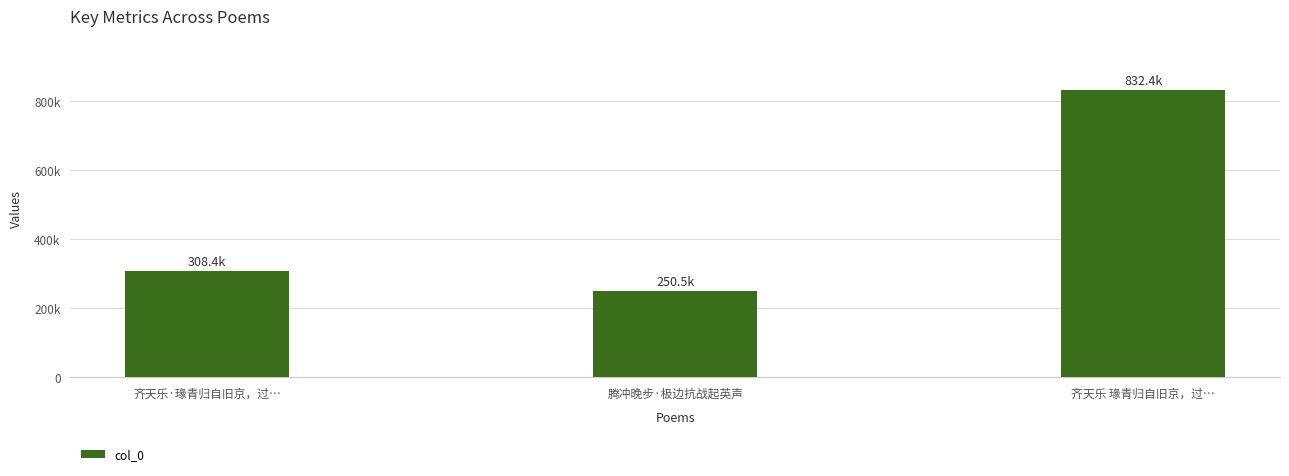

Are the bars horizontal?

No